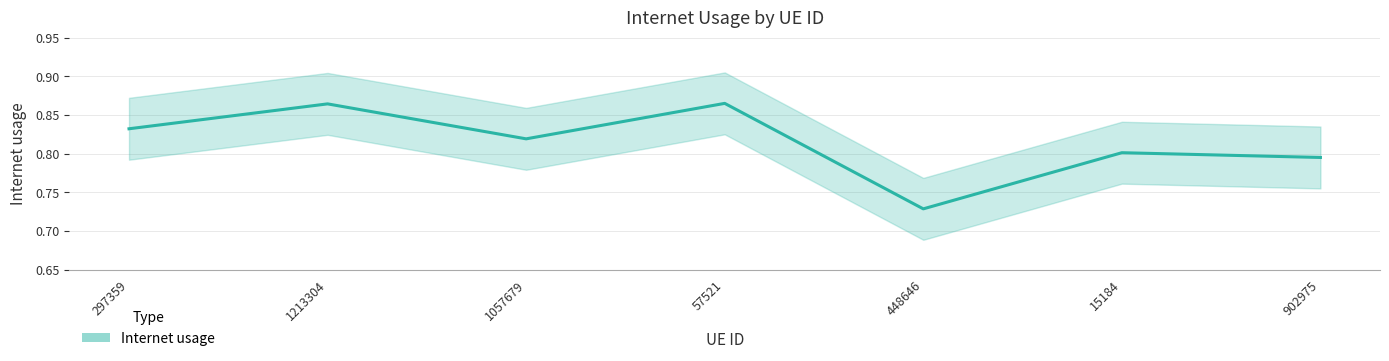

Which label corresponds to the smallest value in the chart?

448646